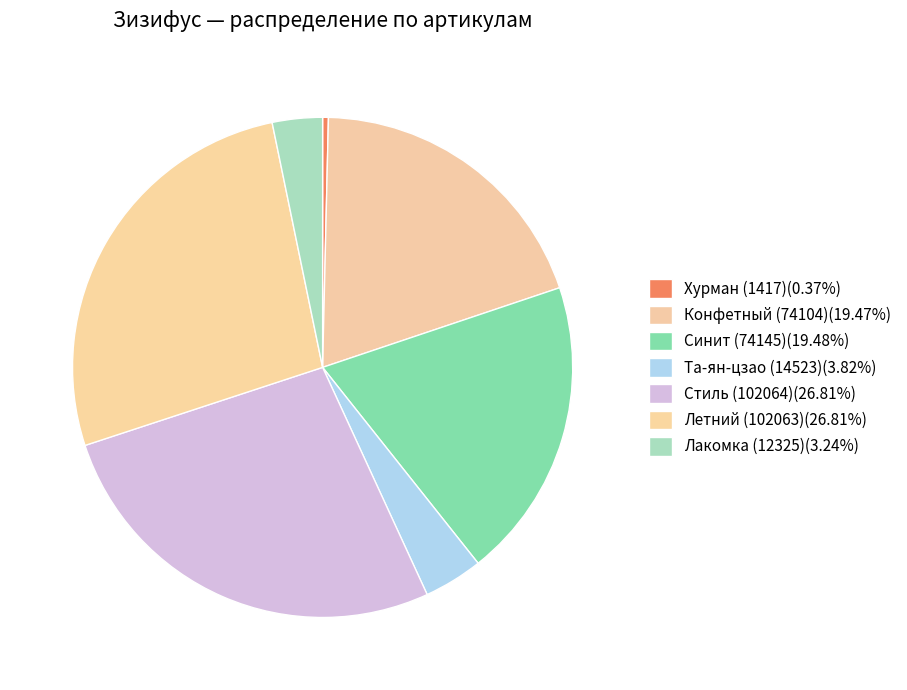

How many segments does this pie chart have?

7